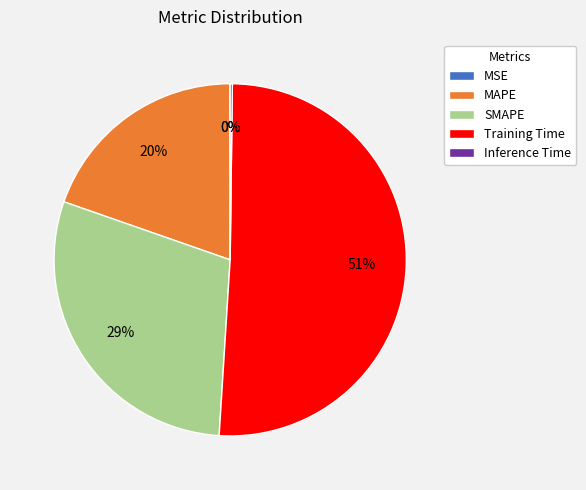

What percentage is the SMAPE slice, to the nearest percent?

29%